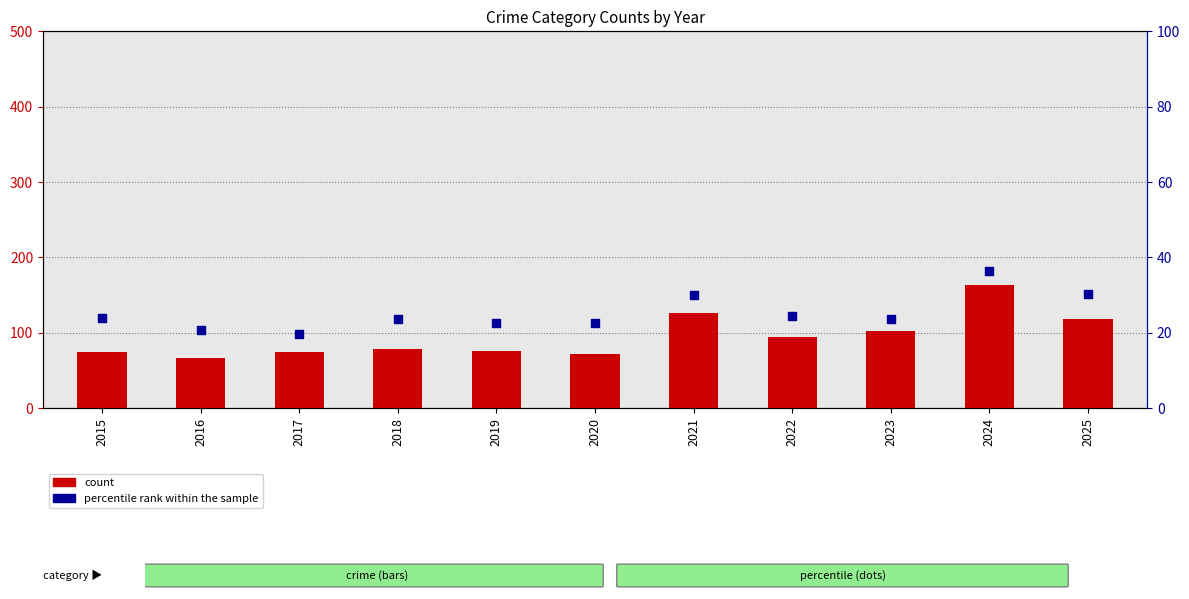

Which series reaches the minimum Y coordinate?

percentile rank within the sample